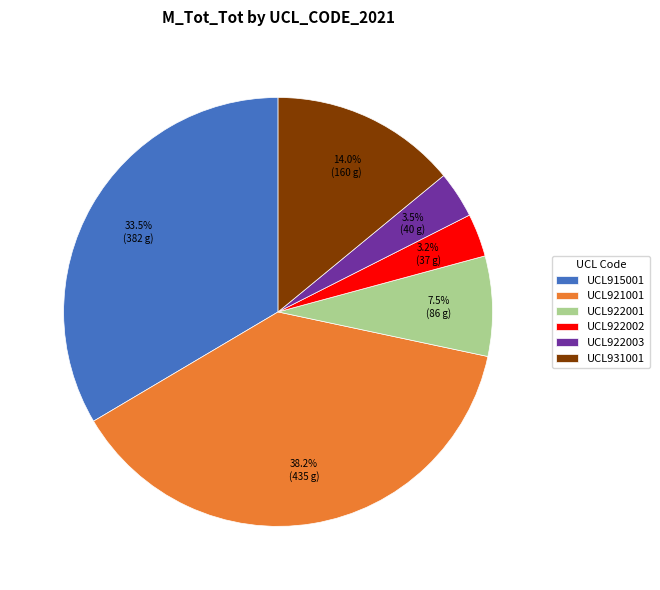

Combined, what portion of the pie is UCL921001 and UCL922002?

41.4%